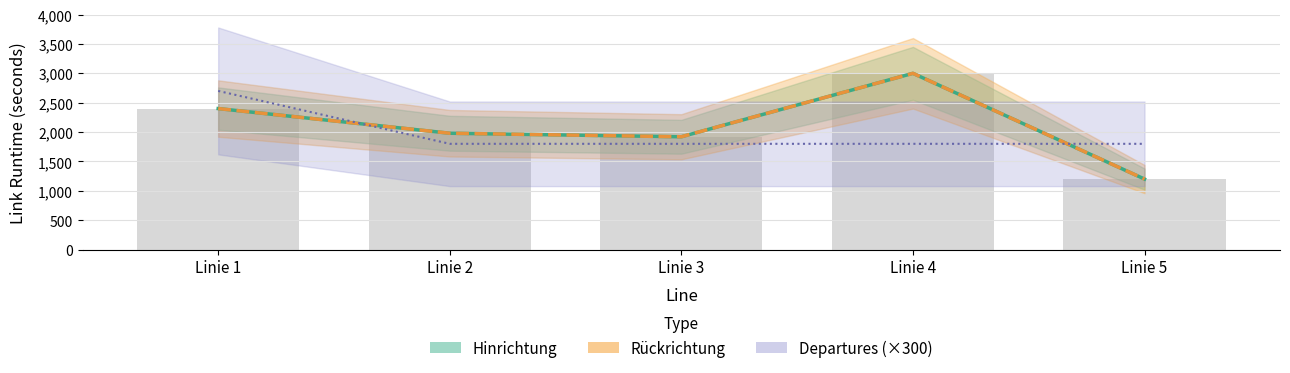

List the series in order of their peak value, lowest first.

Departures (×300), Hinrichtung, Rückrichtung